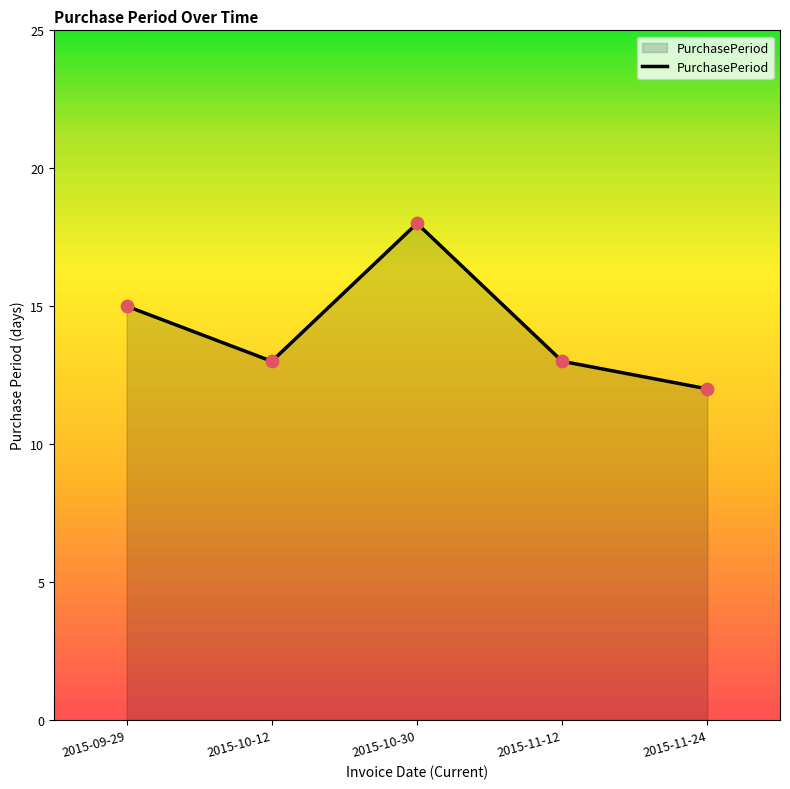

What is the change in value from 2015-10-12 to 2015-10-30?

+5